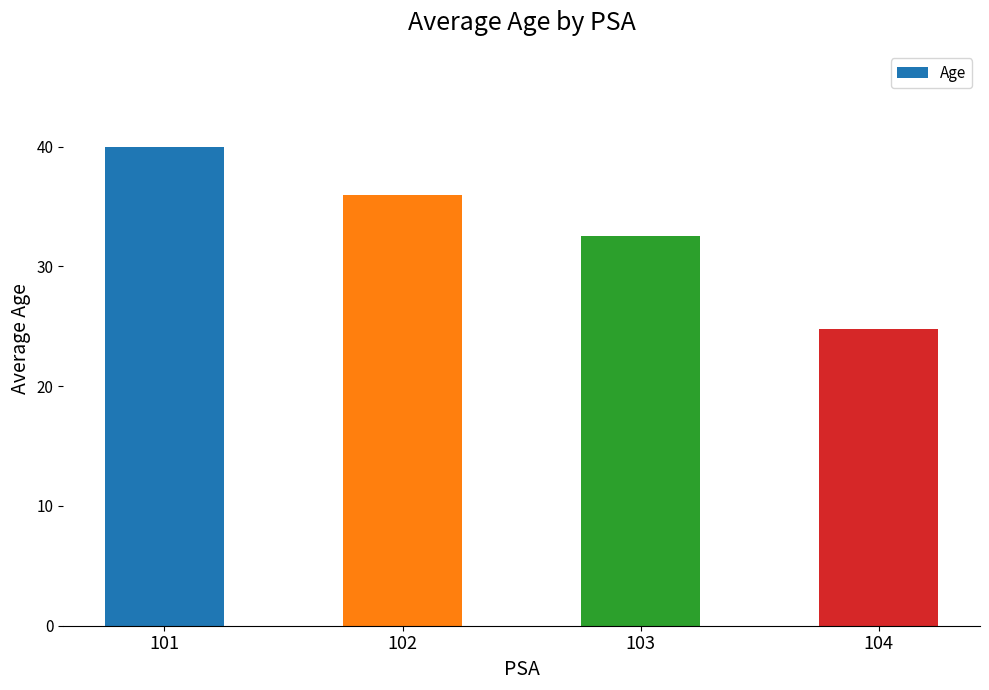

What is the average value?

33.3